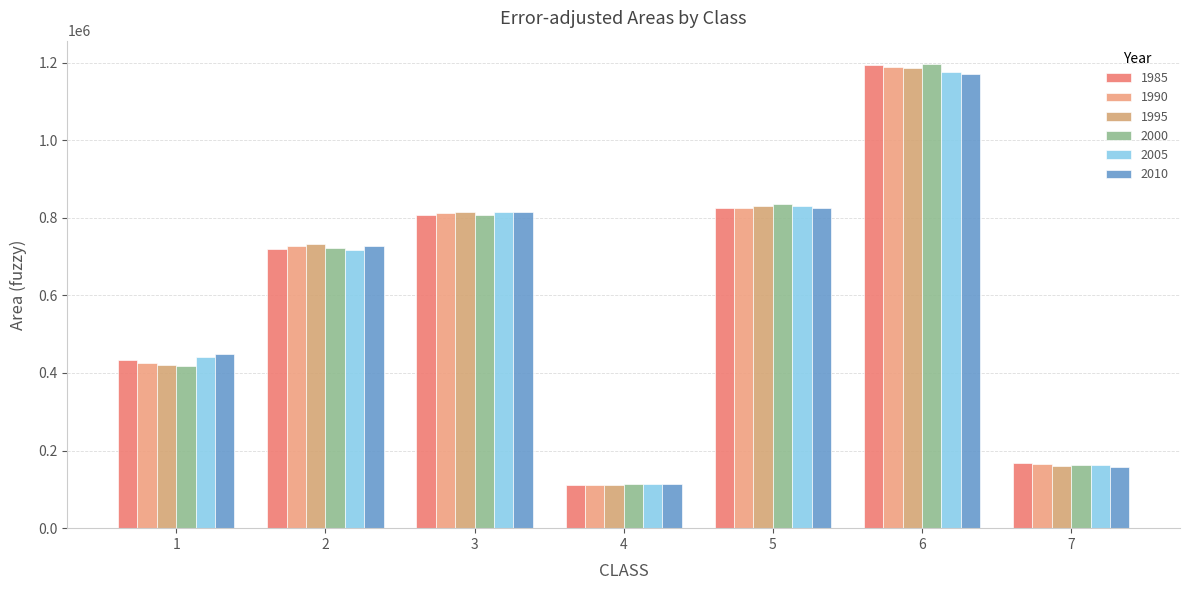

What is the difference between the maximum and second lowest values in the 2005 series?

1011911.5